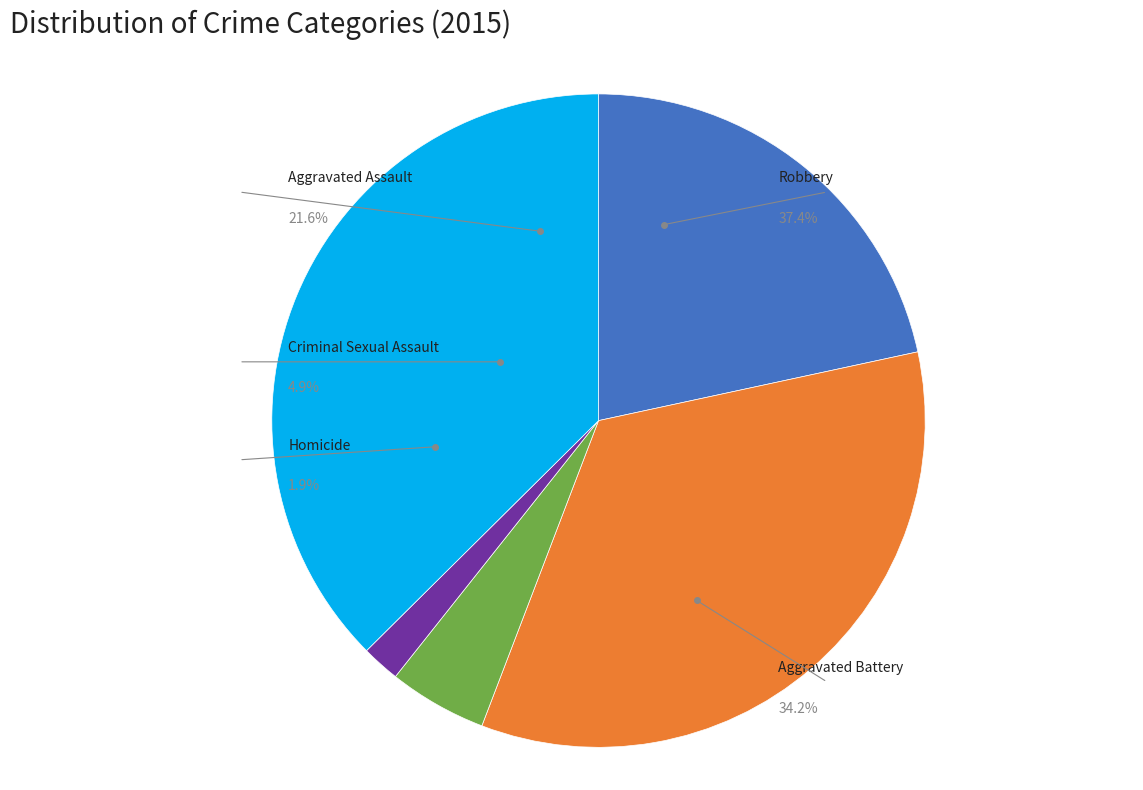

To the nearest percent, what is the difference between the largest and smallest slice percentages?

36%